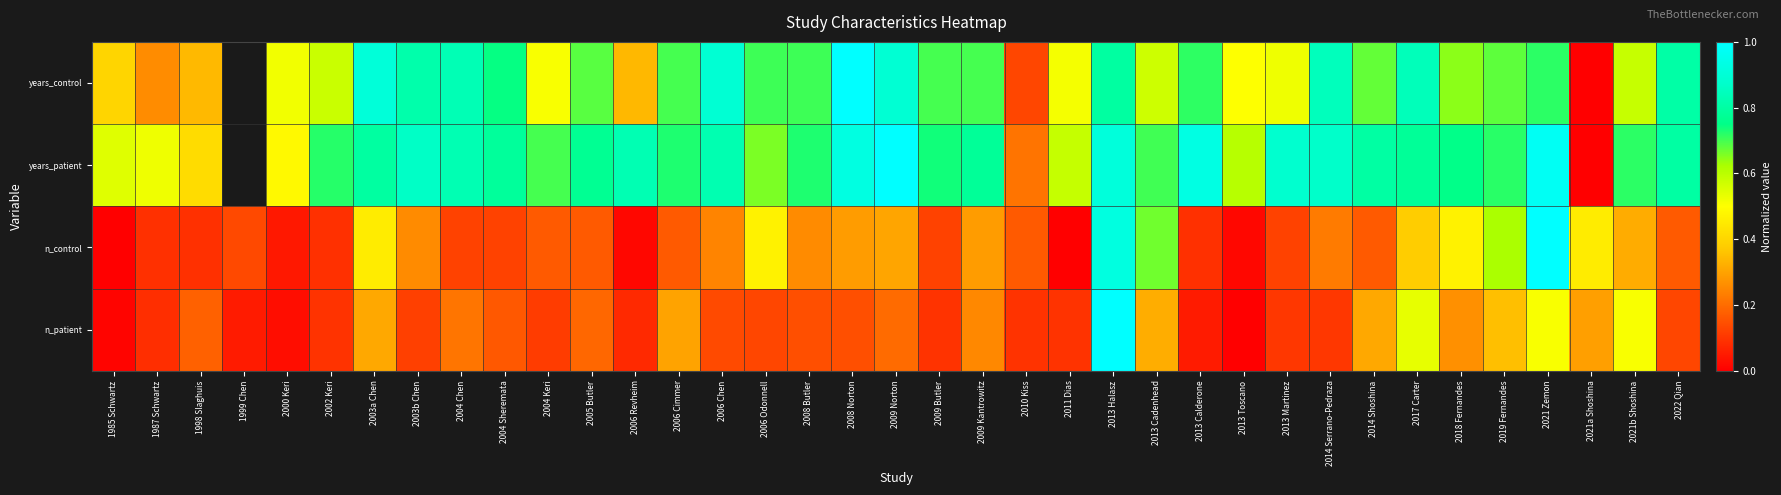

What is the highest value of the n_control series?

1.0